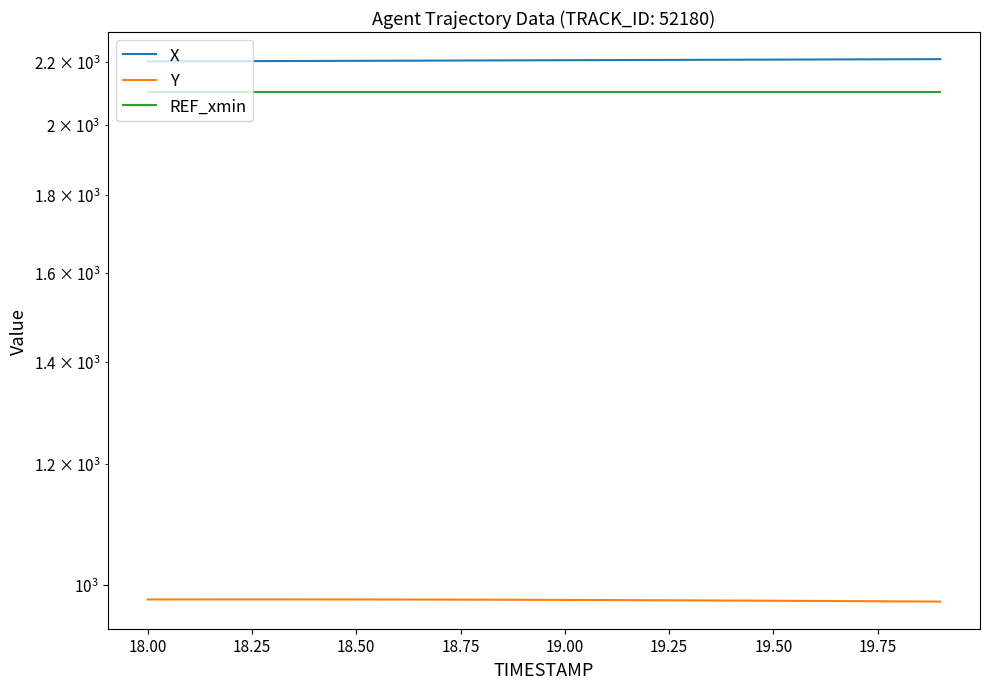

What is the label of the 19th point from the right?

18.00